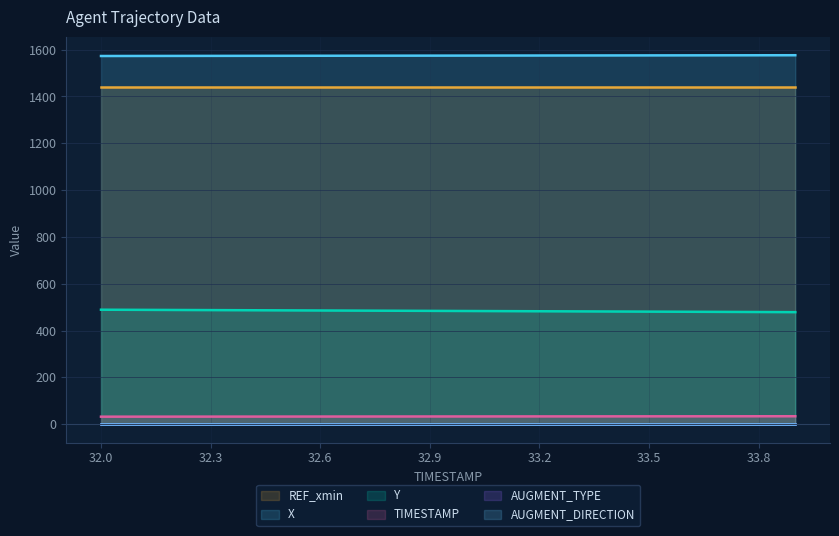

What is the smallest value displayed?

32.0